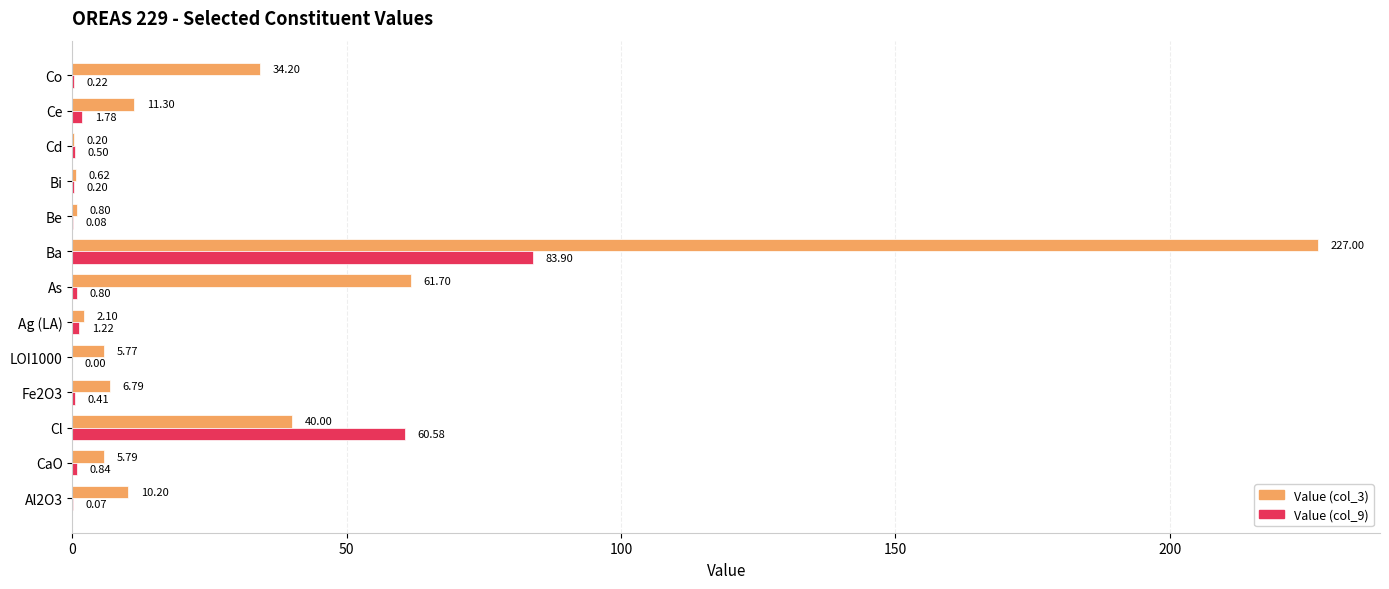

At which label is Value (col_3) closest to 113?

As